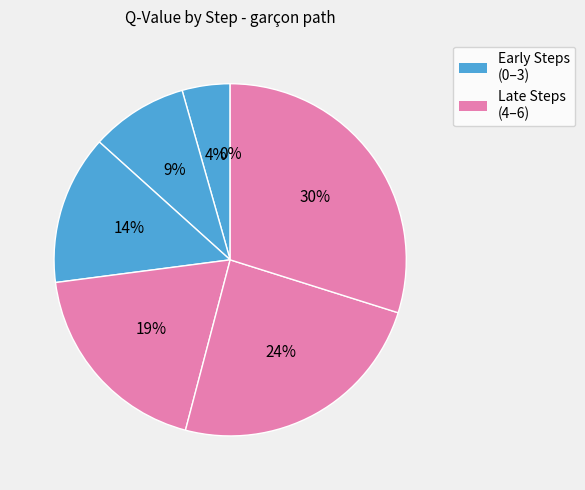

Is the sum of Step 2 and Step 3 greater than half?

No